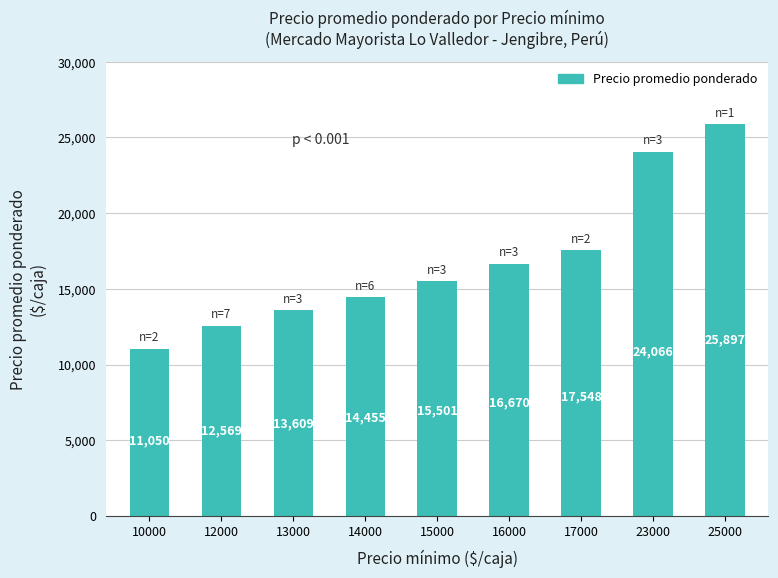

Rank the categories by value from lowest to highest.

10000, 12000, 13000, 14000, 15000, 16000, 17000, 23000, 25000